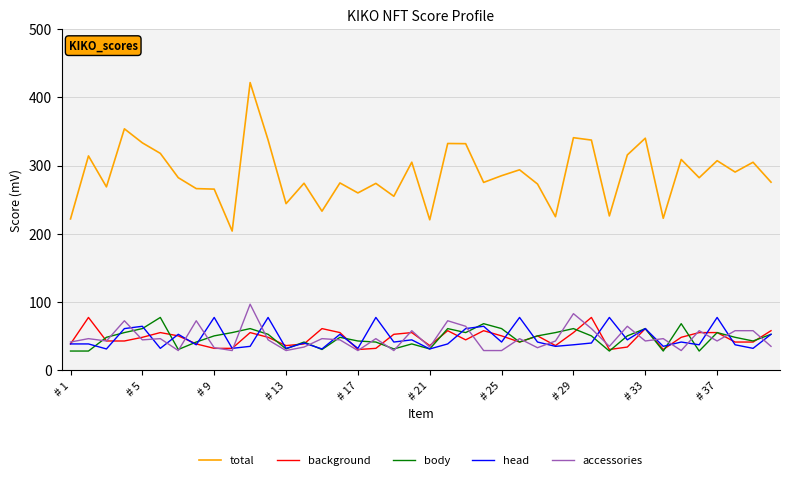

Does the chart have visible grid lines?

Yes